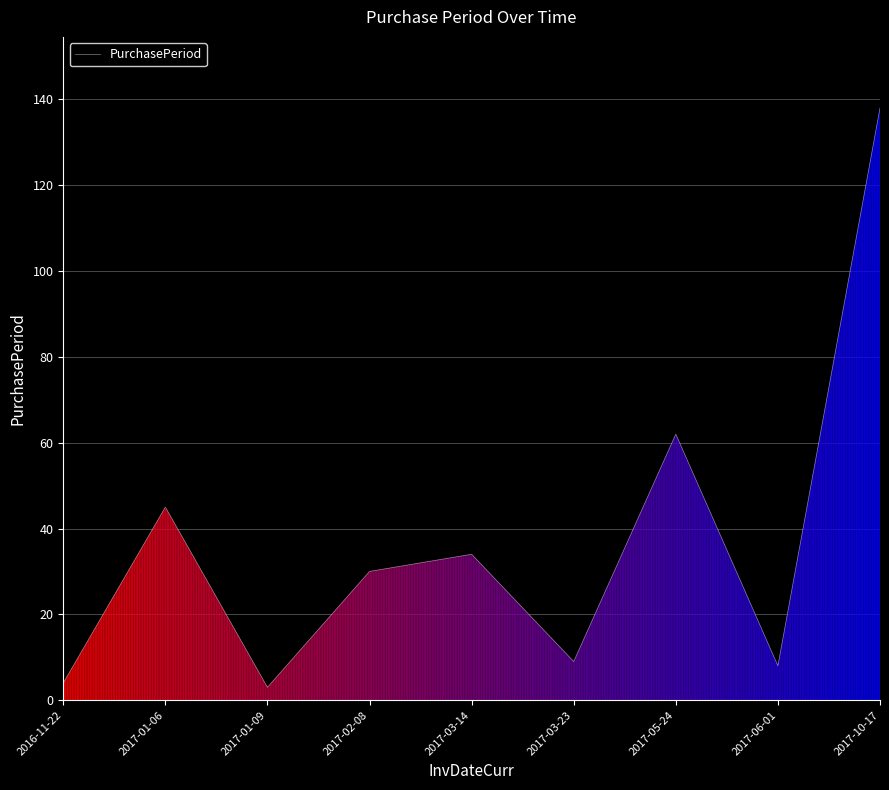

What is the difference between the maximum and minimum values?

135